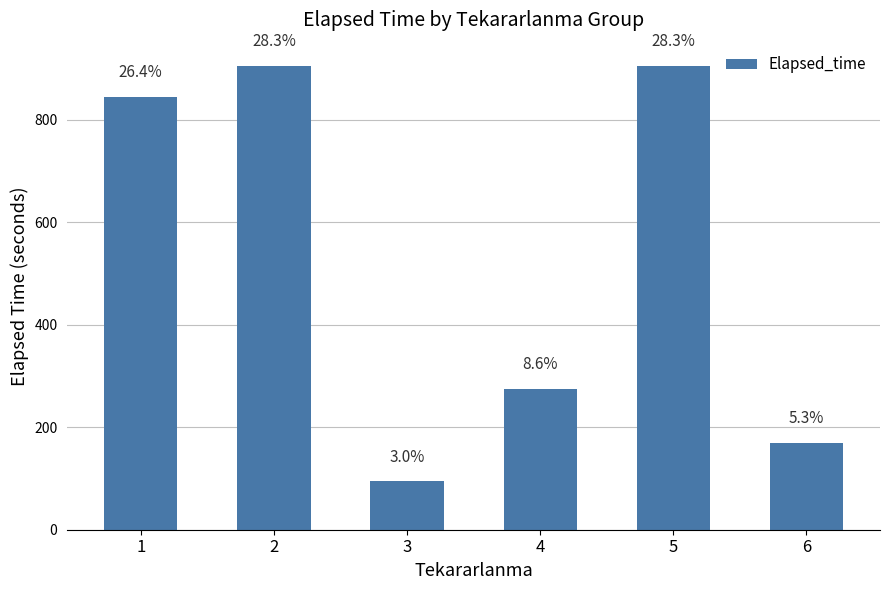

What is the change in value from 1 to 5?

+60